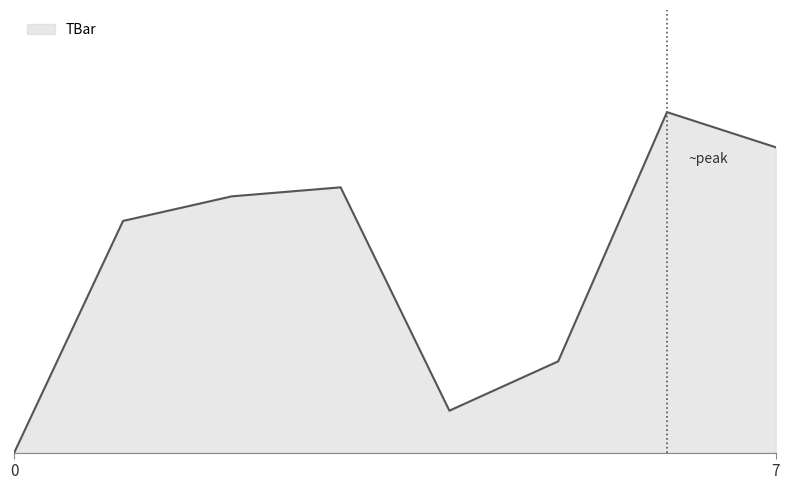

Does the chart have visible grid lines?

No